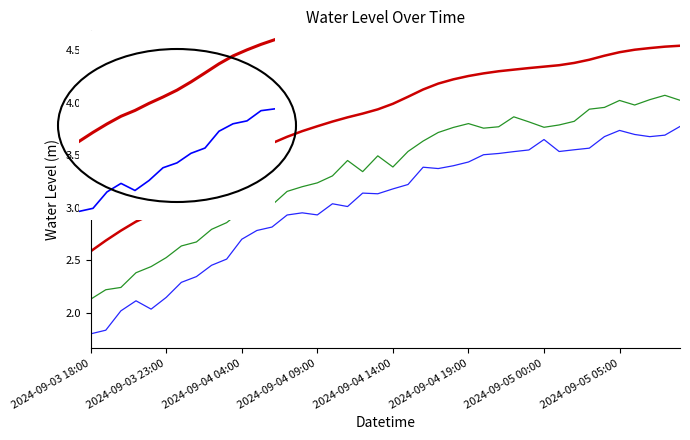

Which label corresponds to the smallest value in the chart?

2024-09-03 18:00